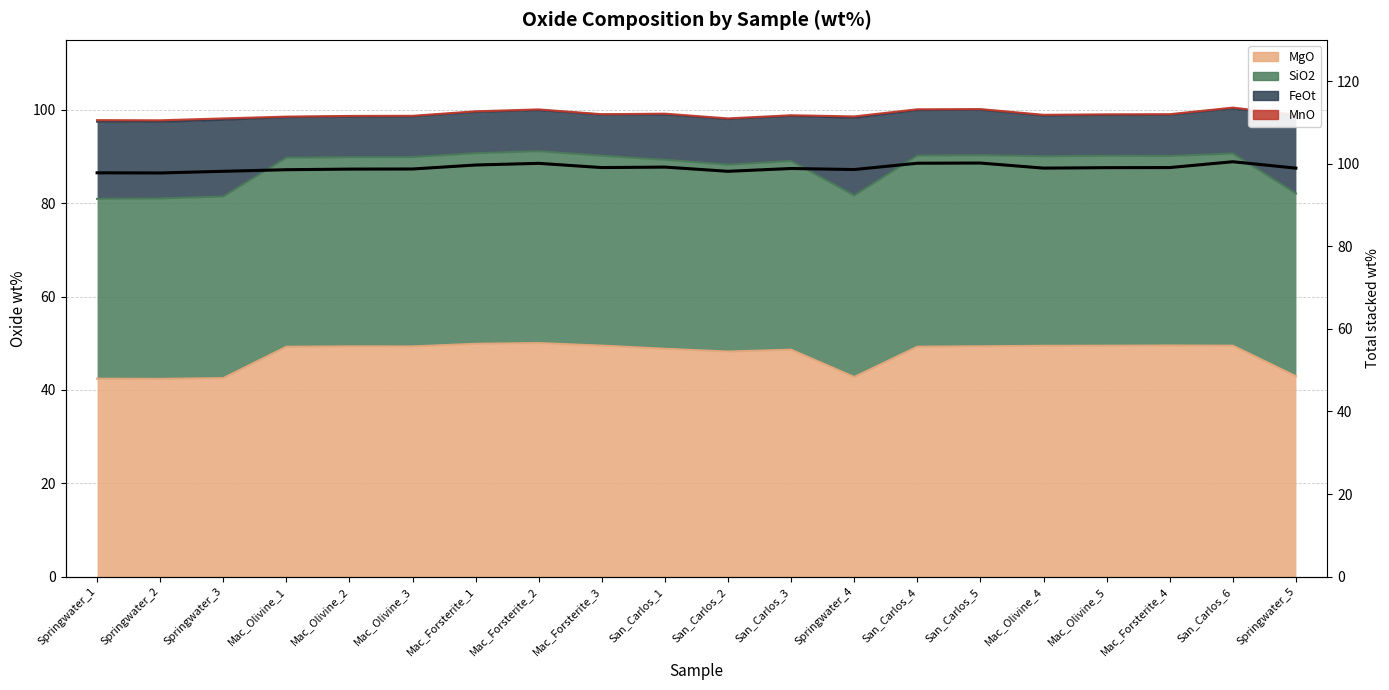

What is the sum of all values?

1980.1